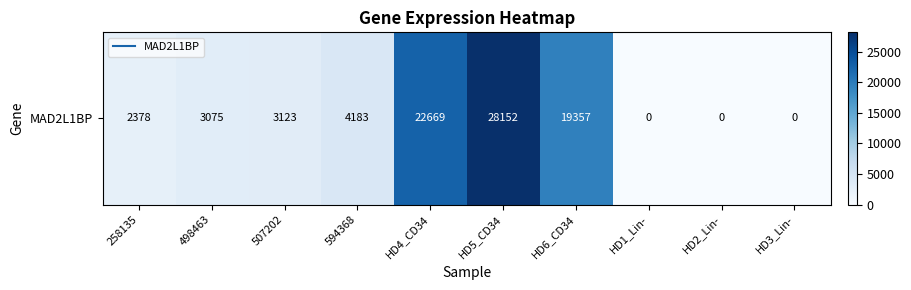

Is it true that the value at HD2_Lin- is 0?

True